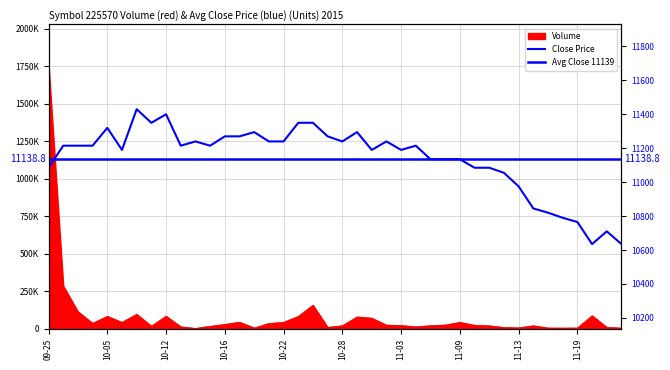

What is the sum of the Volume values at 2015-10-20 and 2015-10-05?

90271